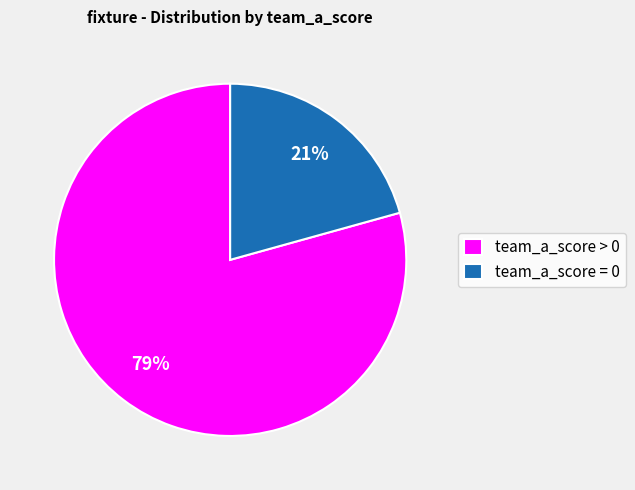

Do team_a_score > 0 and team_a_score = 0 together represent more than half of the pie?

Yes